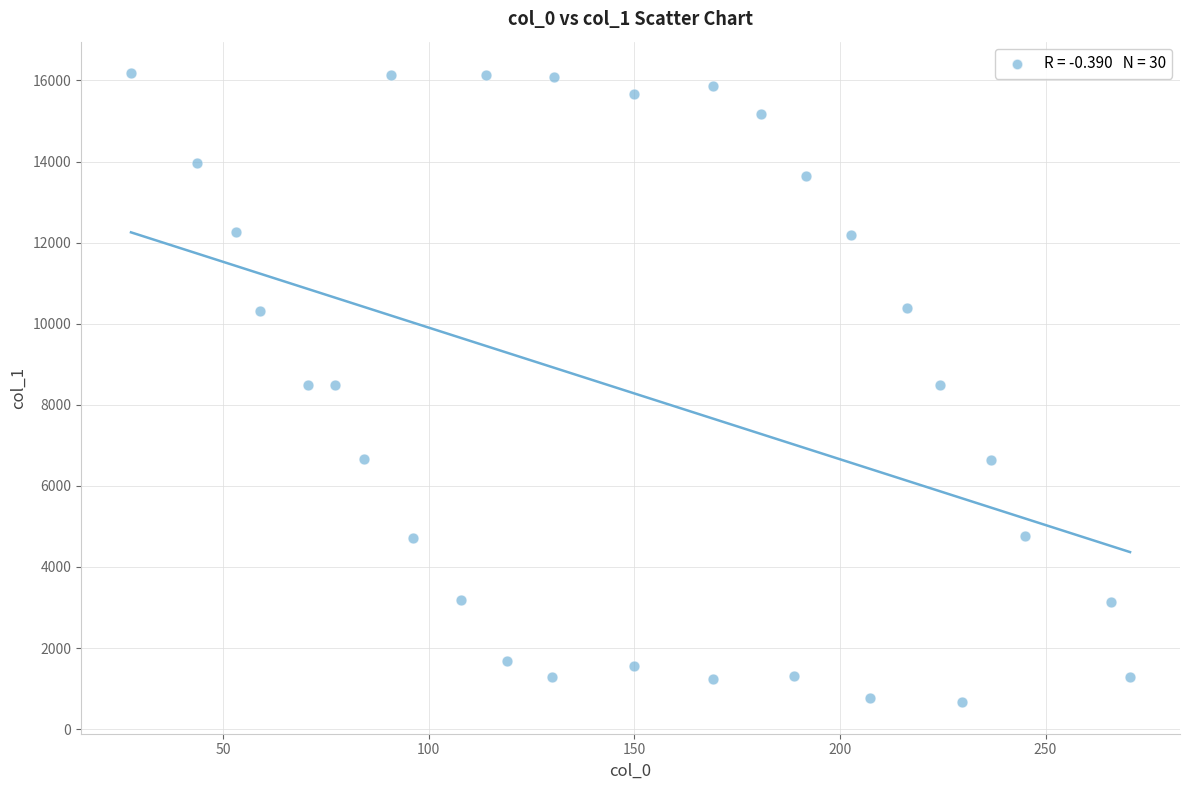

What is the range of X values (max minus min)?

243.0